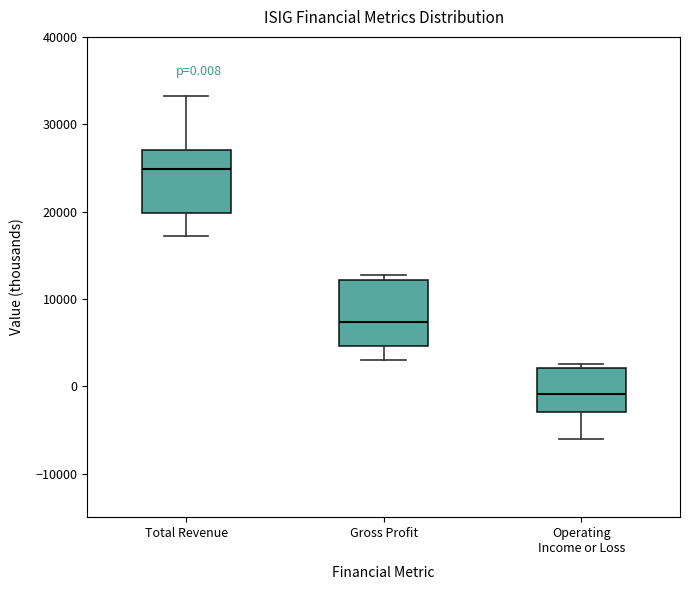

Which box has the highest median line?

Total Revenue